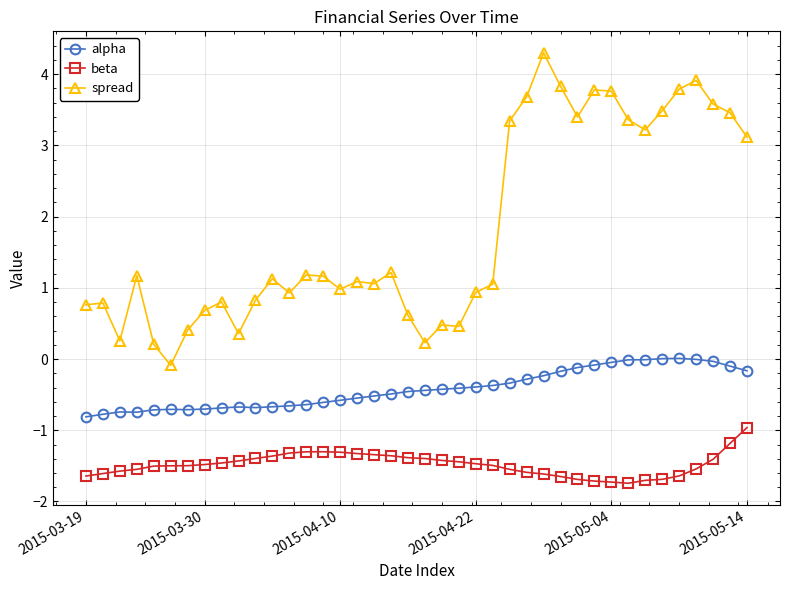

True or false: spread has more than 1 points higher than both neighbors.

True